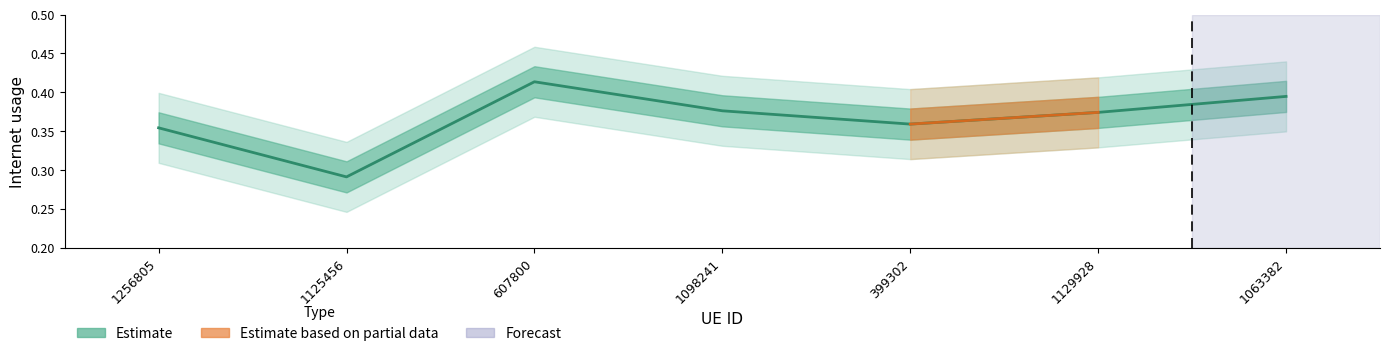

Which label corresponds to the smallest value in the chart?

1125456